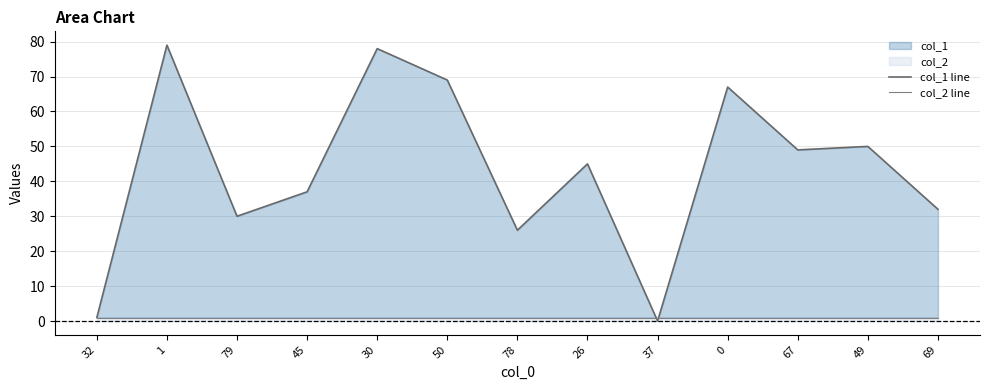

At which category is the sum across all series the highest?

1